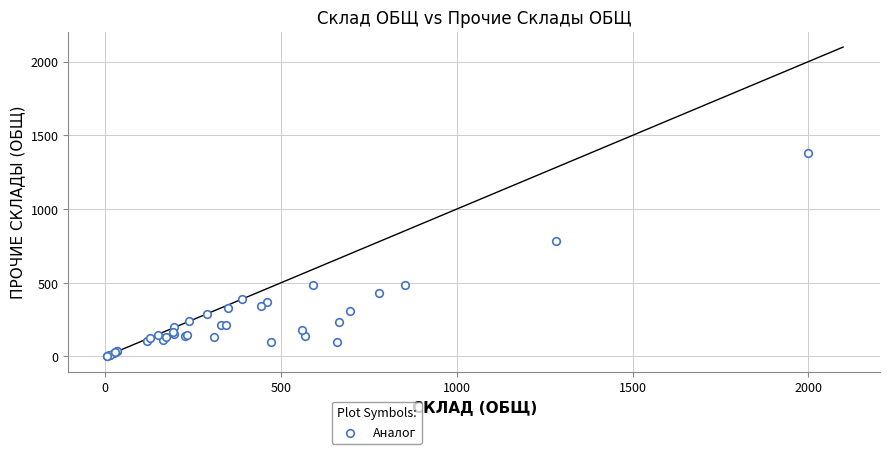

What Y value in the scatter plot is closest to 691?

785